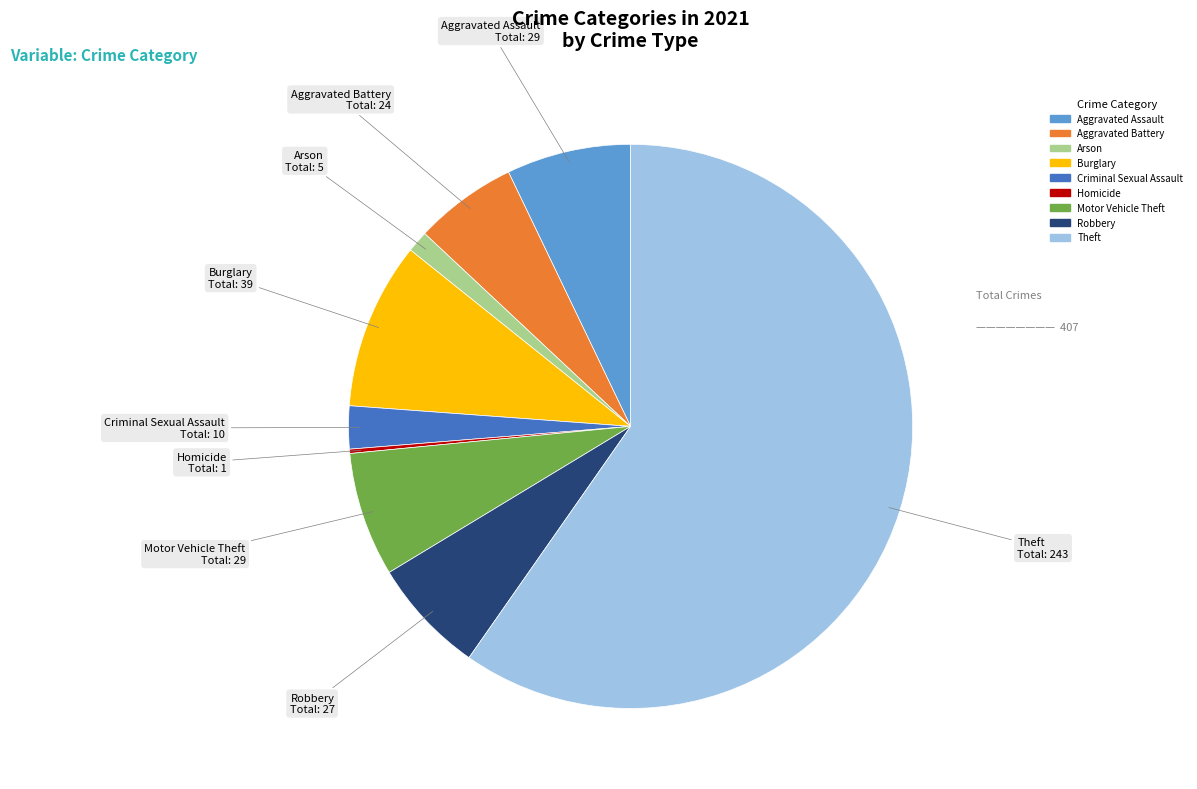

Is Theft the majority of the pie?

Yes